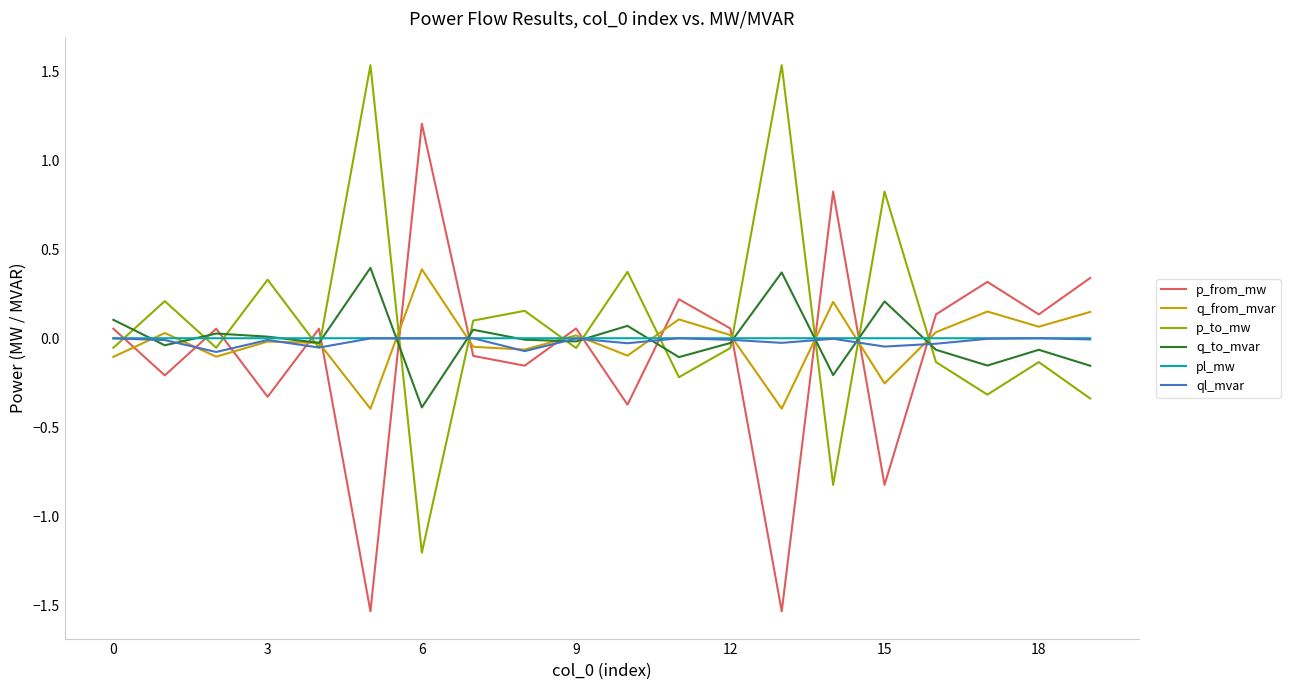

What is the maximum value shown in the chart?

1.5